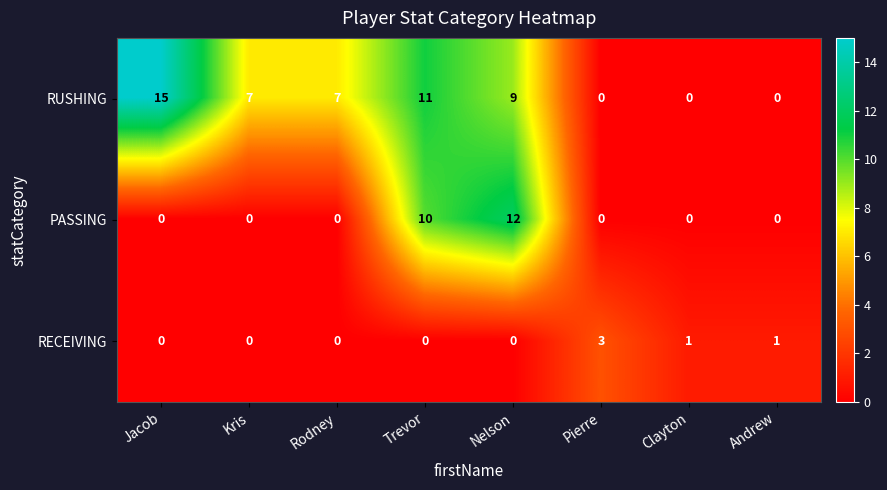

Which label corresponds to the largest value in the chart?

Jacob